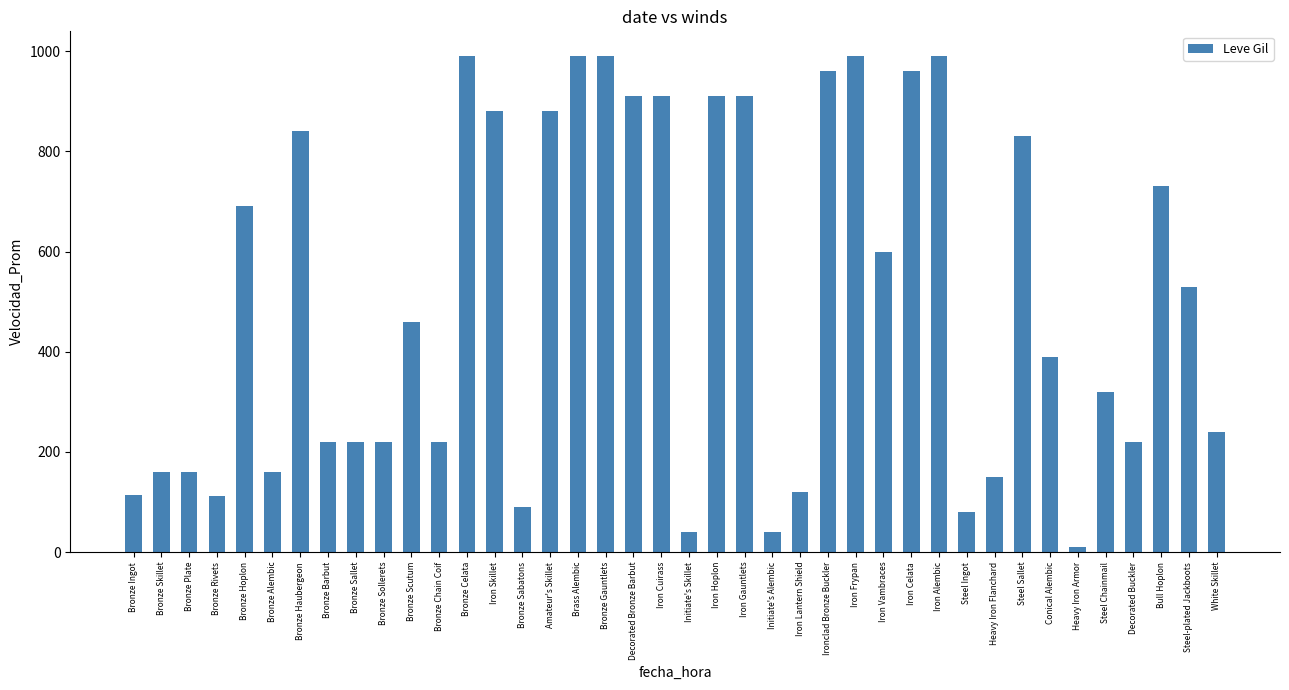

Are the bars horizontal?

No